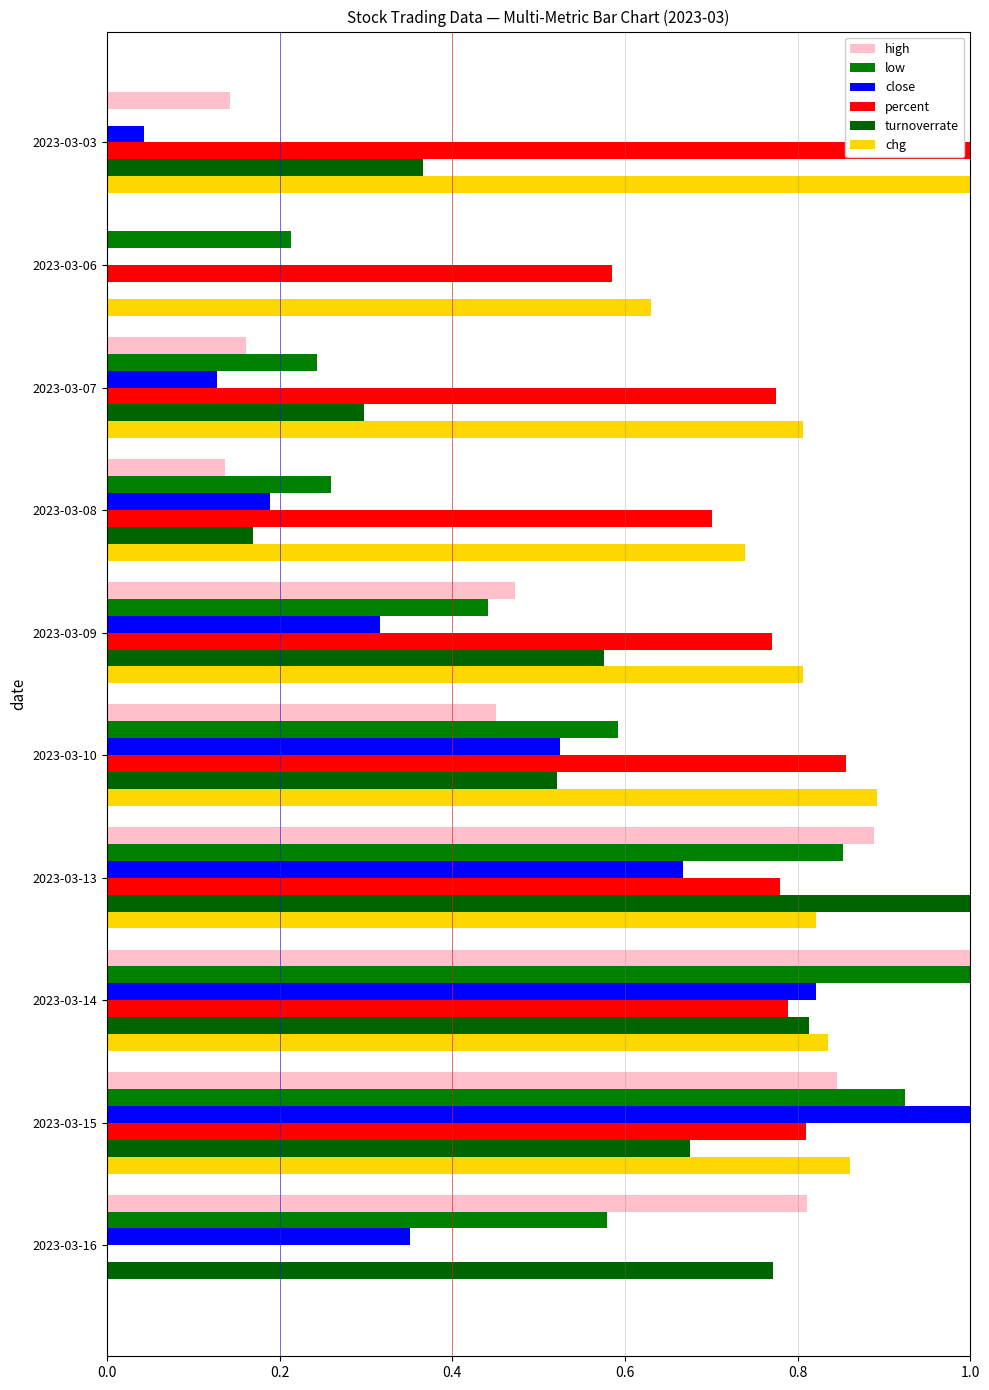

Reading left to right, transcribe all the data shown in this chart.

high: 0.1	0.0	0.2	0.1	0.5	0.5	0.9	1.0	0.8	0.8
low: 0.0	0.2	0.2	0.3	0.4	0.6	0.9	1.0	0.9	0.6
close: 0.0	0.0	0.1	0.2	0.3	0.5	0.7	0.8	1.0	0.4
percent: 1.0	0.6	0.8	0.7	0.8	0.9	0.8	0.8	0.8	0.0
turnoverrate: 0.4	0.0	0.3	0.2	0.6	0.5	1.0	0.8	0.7	0.8
chg: 1.0	0.6	0.8	0.7	0.8	0.9	0.8	0.8	0.9	0.0